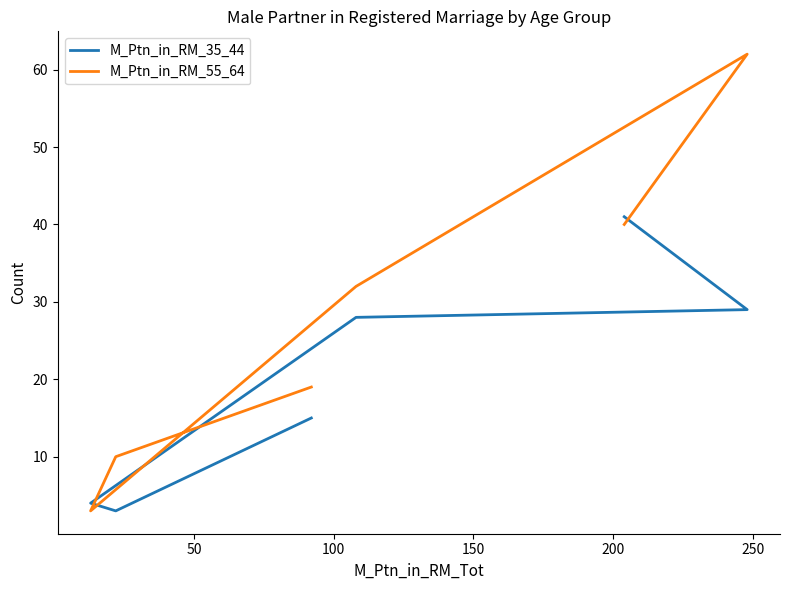

How many data points in M_Ptn_in_RM_55_64 are less than 32?

3